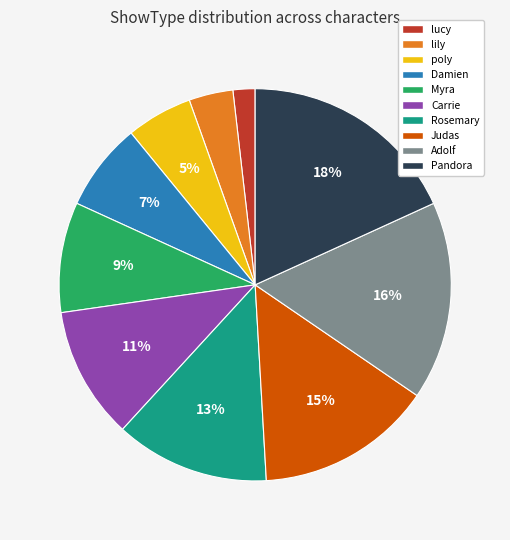

To the nearest percent, what percentage of the pie is Damien?

7%